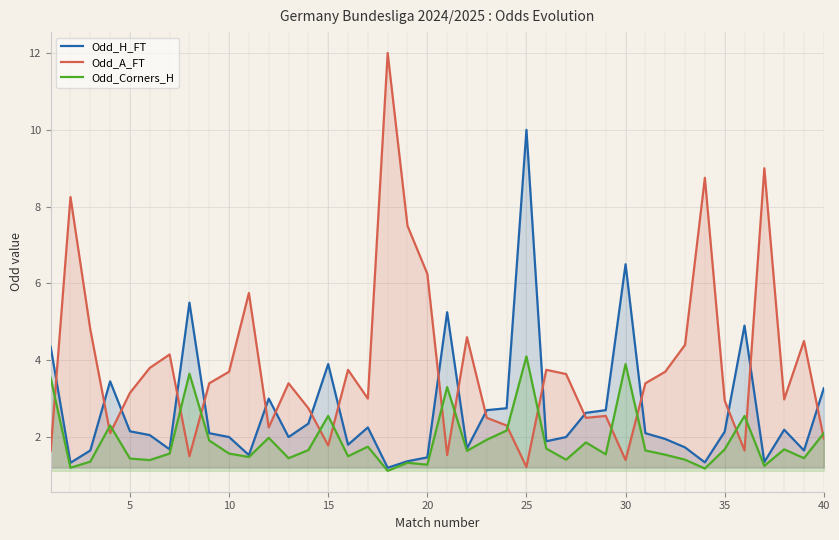

What is the minimum value shown in the chart?

1.1